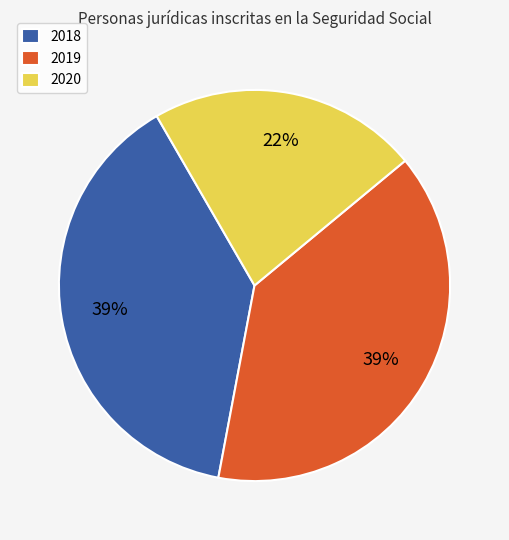

What percentage is the 2019 slice, to the nearest percent?

39%